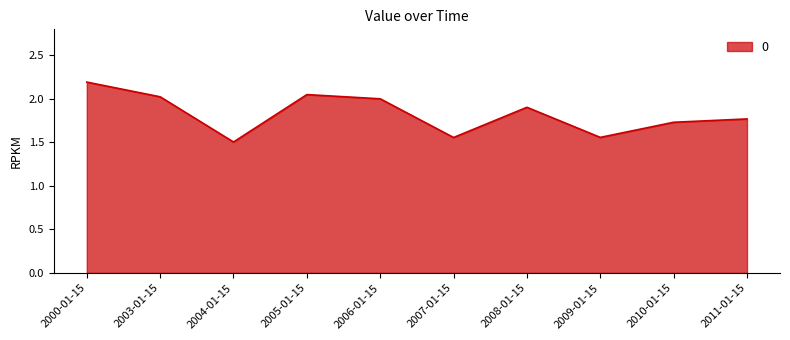

Read the value at 2000-01-15.

2.2